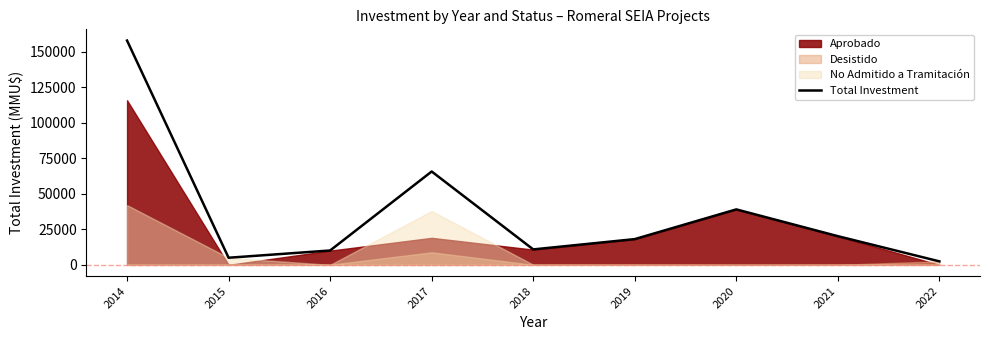

Which category has the lowest value across all series?

2022